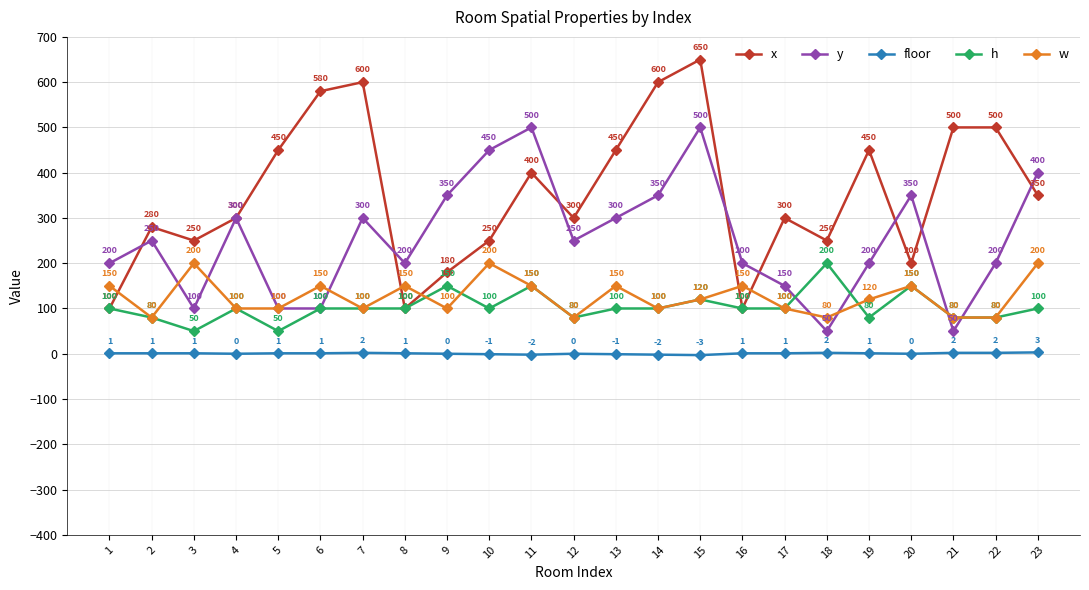

What is the difference between the highest and lowest values at 23?

397